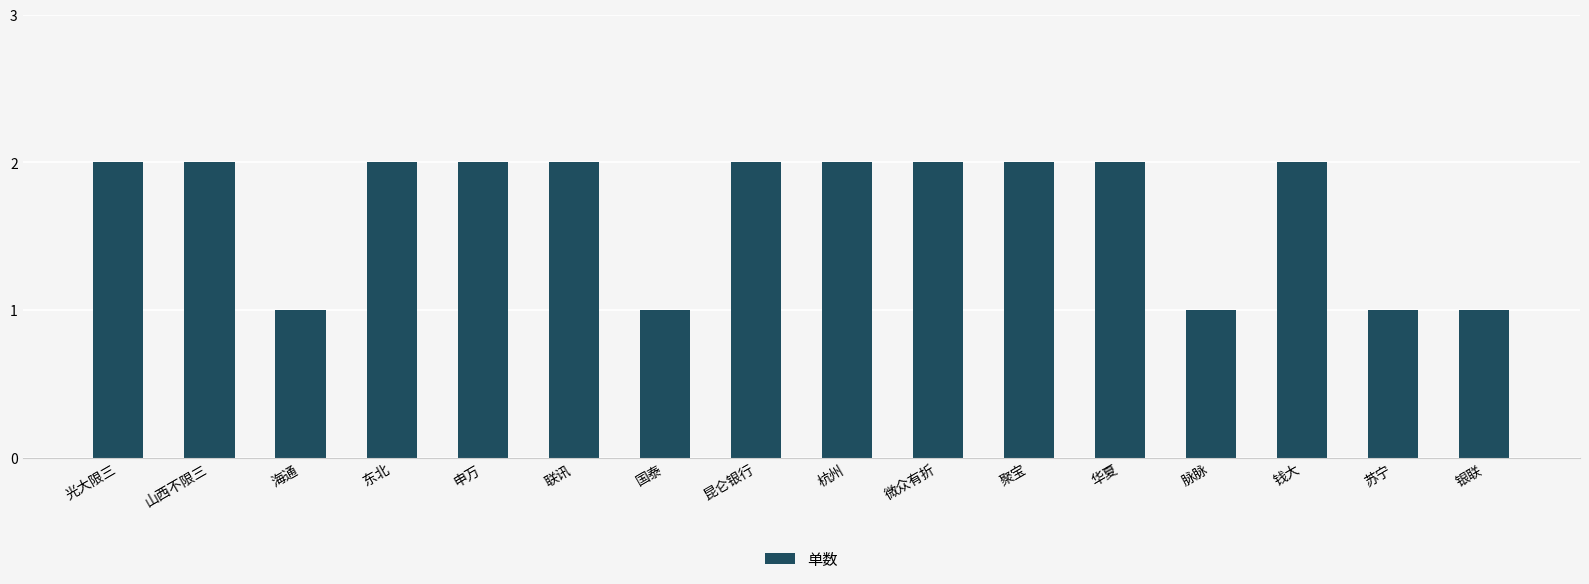

What is the label of the 14th bar from the right?

海通